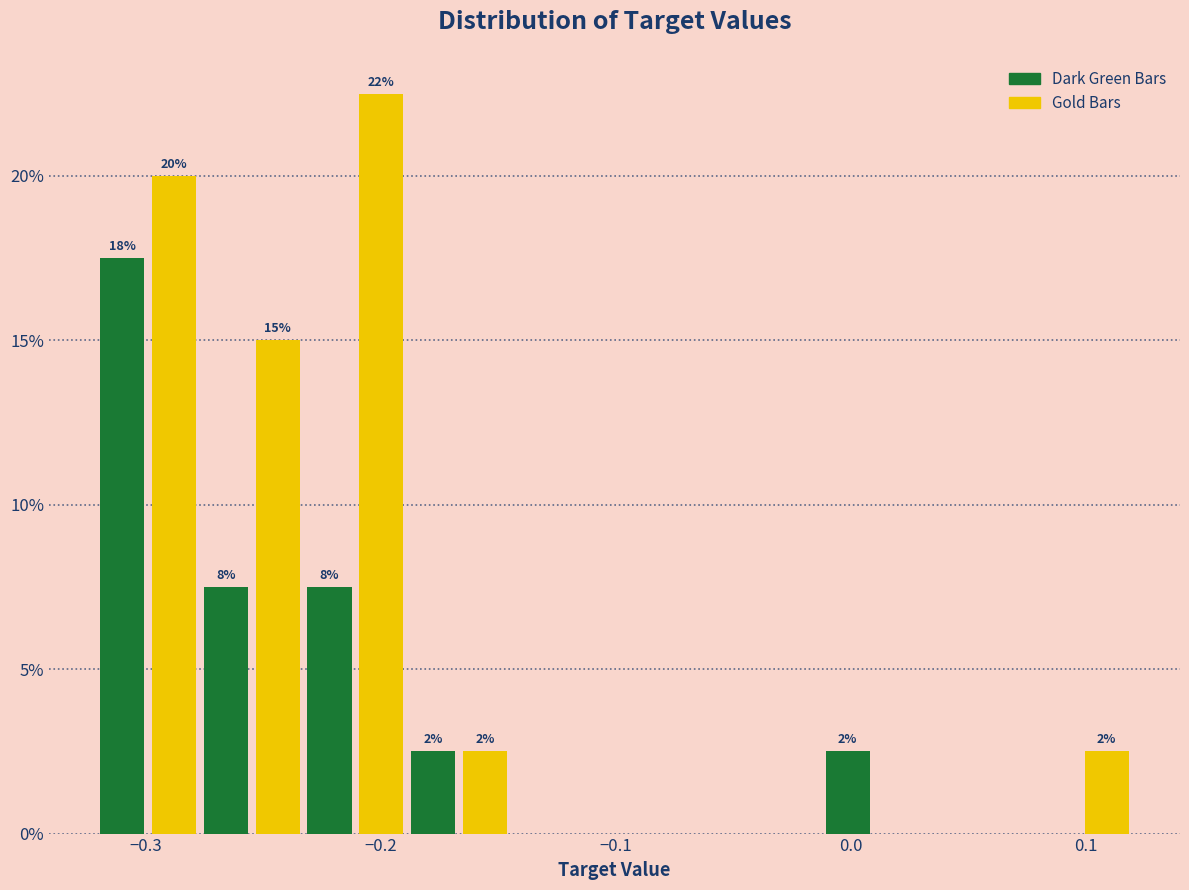

Around what value on the x-axis is the tallest bar? Give the approximate position of its centre, as read against the axis.

-0.20